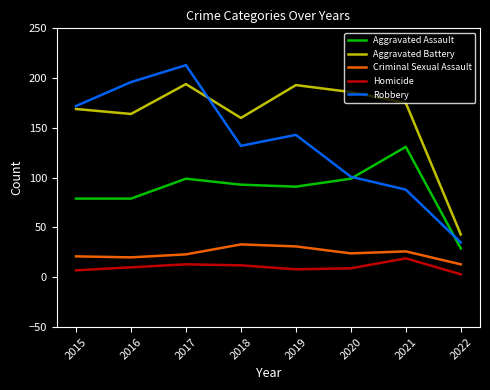

Where does the Robbery series first go above 143?

2015